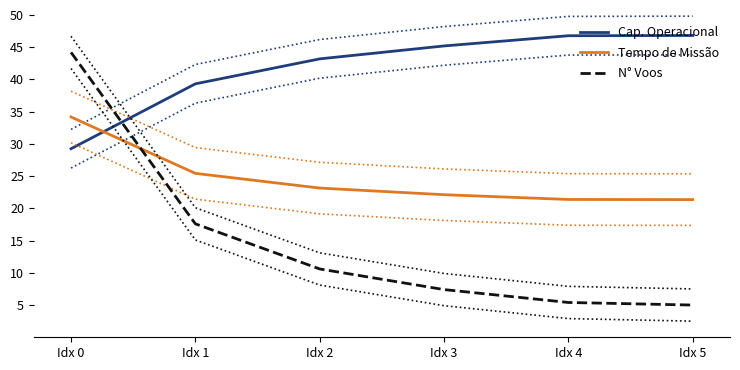

True or false: Cap. Operacional has more than 0 interior local peaks.

False